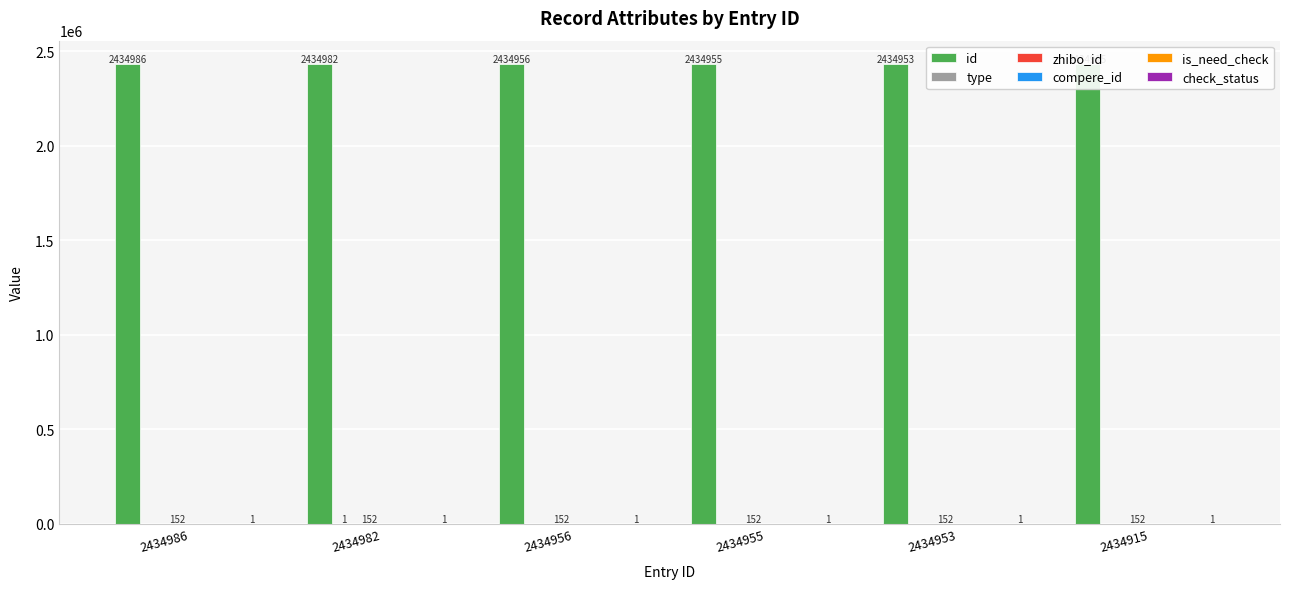

Rank the series by their maximum value, from lowest to highest.

compere_id, is_need_check, type, check_status, zhibo_id, id